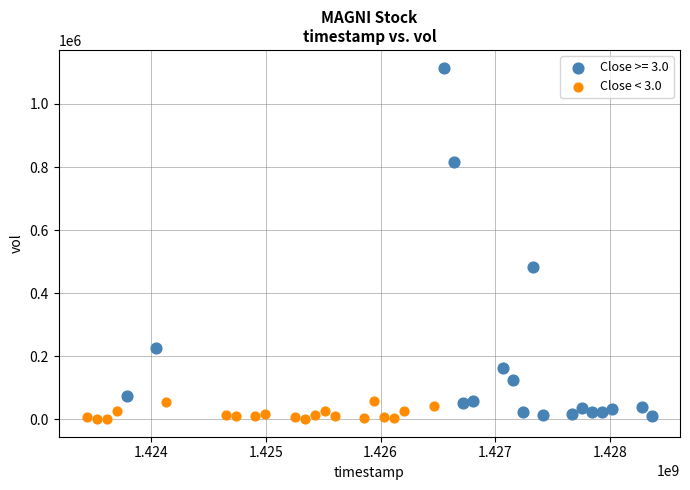

Which series contains the highest Y value?

Close >= 3.0